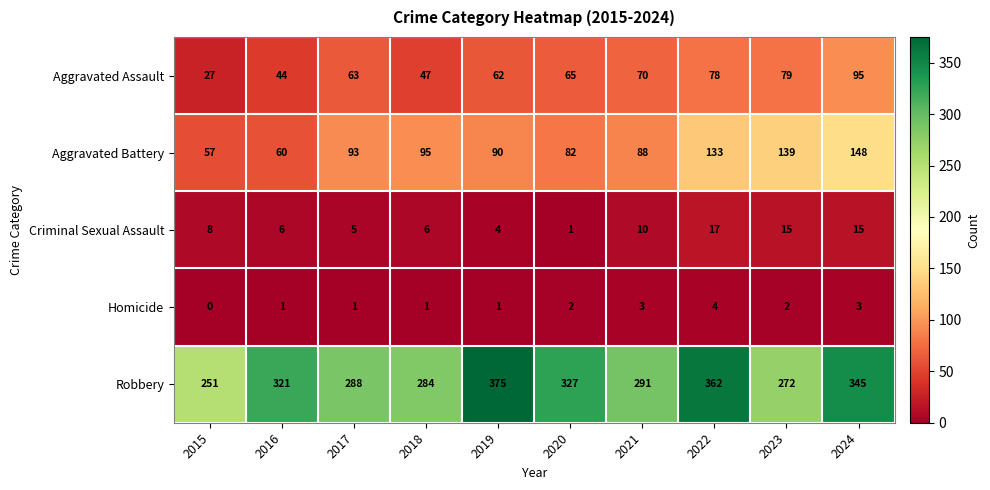

Is it true that Robbery equals 405 at 2017?

False